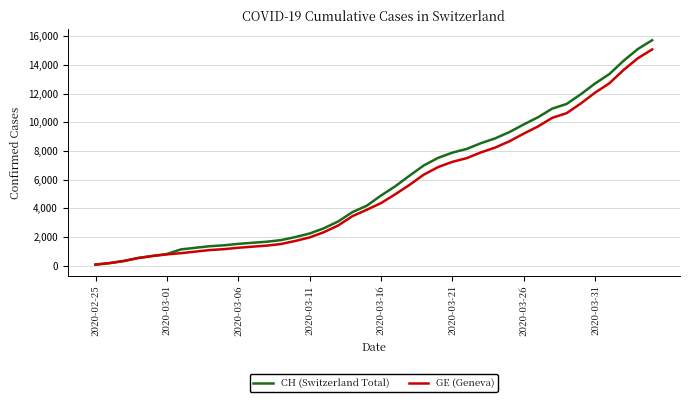

What is the maximum value for CH (Switzerland Total)?

15719